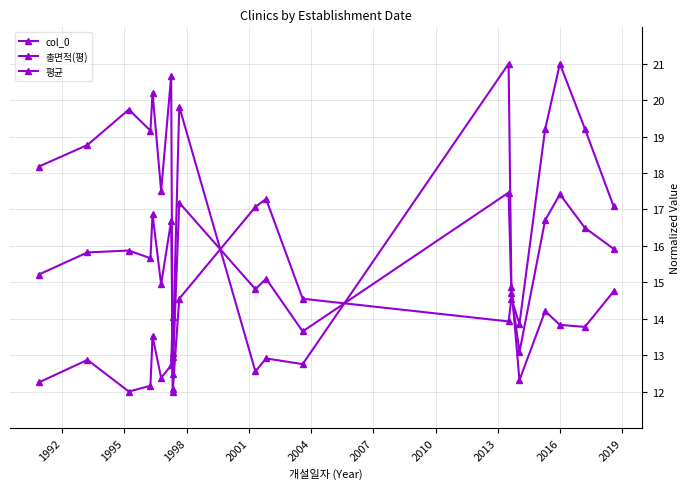

How many data points in 총면적(평) are above 12?

19